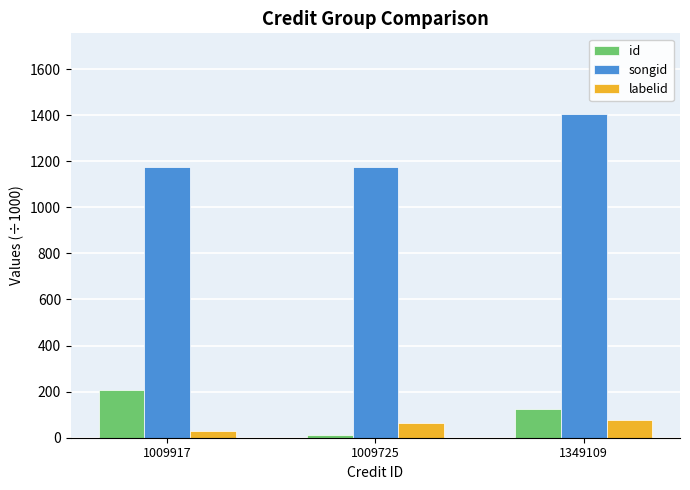

Where does the id series first go above 122?

1009917